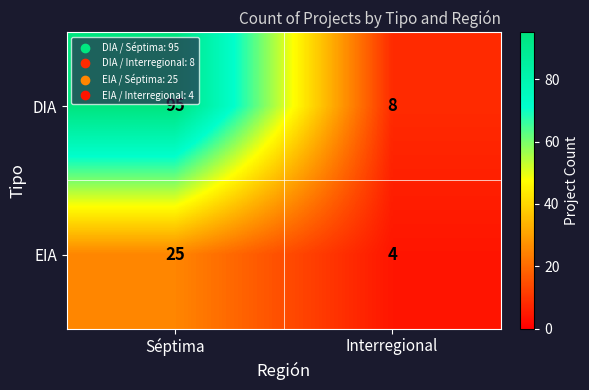

The value of DIA at Séptima is 95. True or false?

True